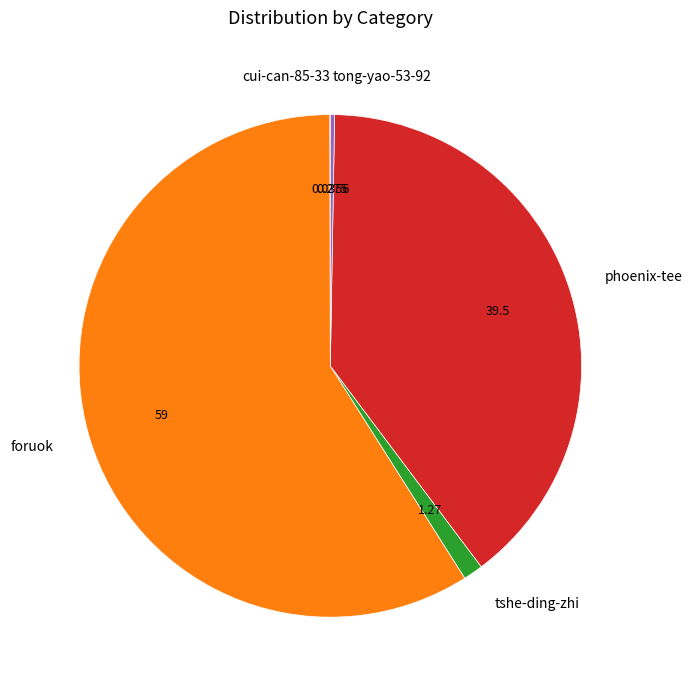

Which has a higher value, phoenix-tee or foruok?

foruok